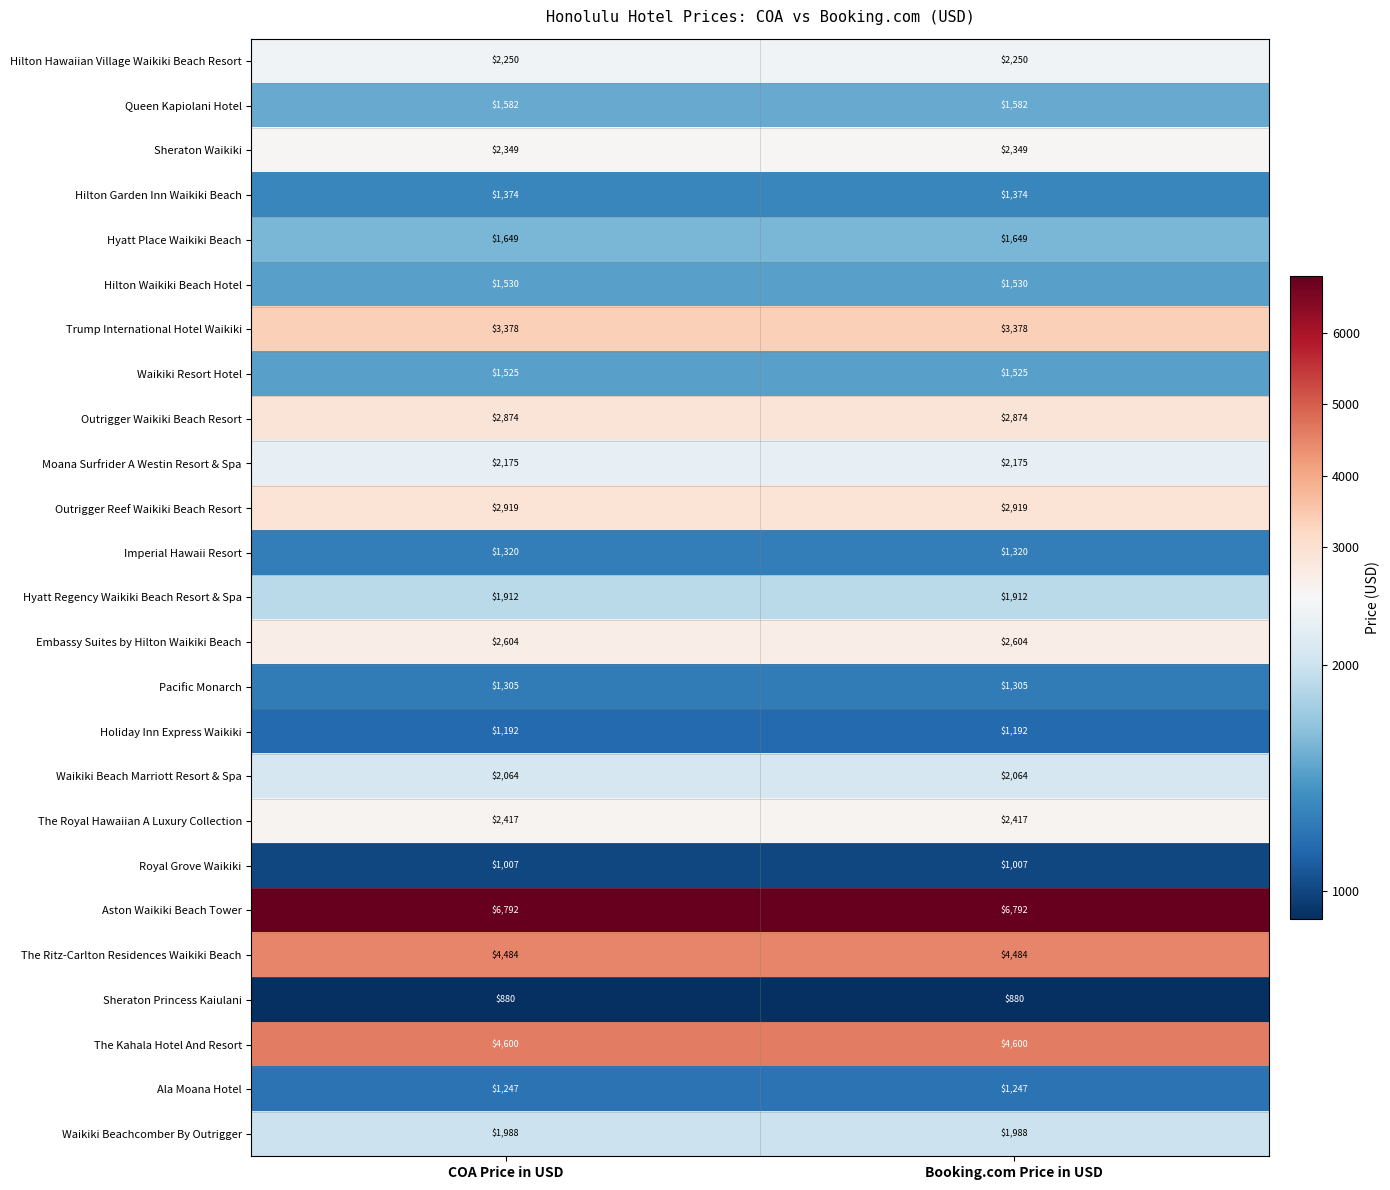

What value does the Hyatt Place Waikiki Beach series have at Booking.com Price in USD?

1649